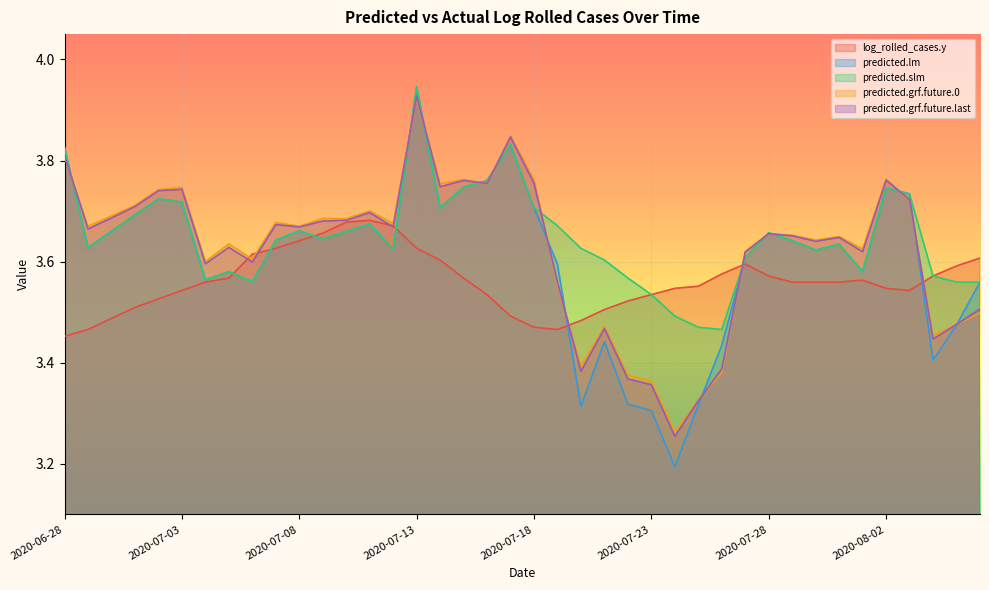

True or false: predicted.grf.future.0 has more than 1 interior local peaks.

True